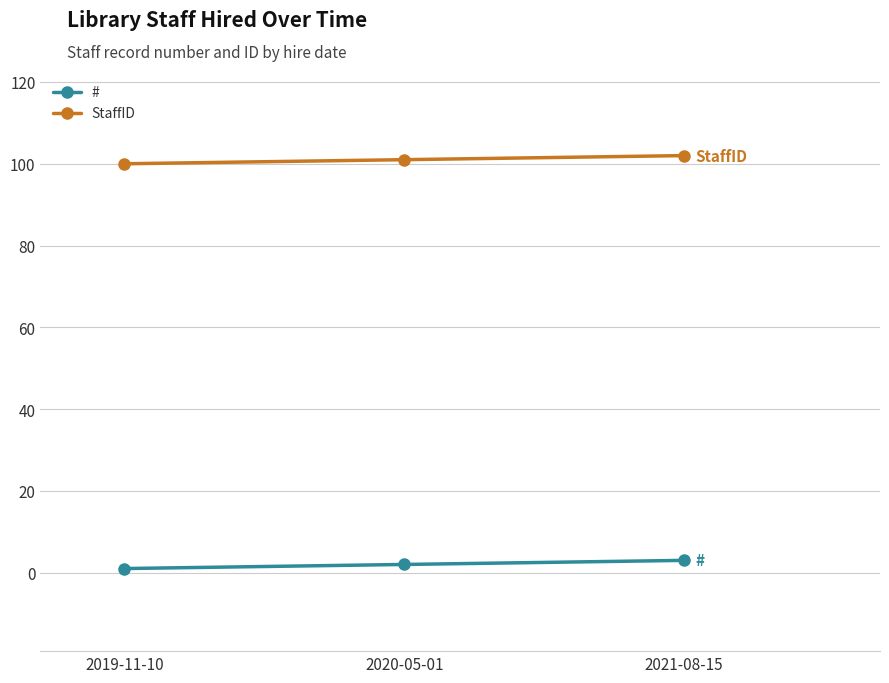

At how many categories does at least one series exceed 90?

3